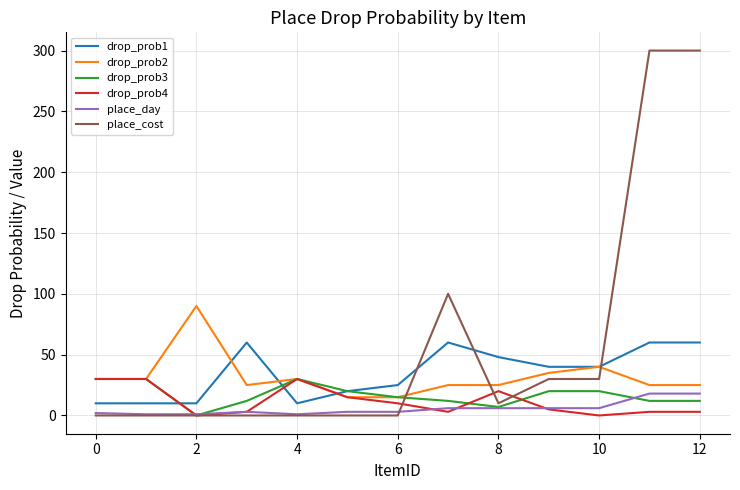

True or false: drop_prob1 and drop_prob4 cross at least once.

True